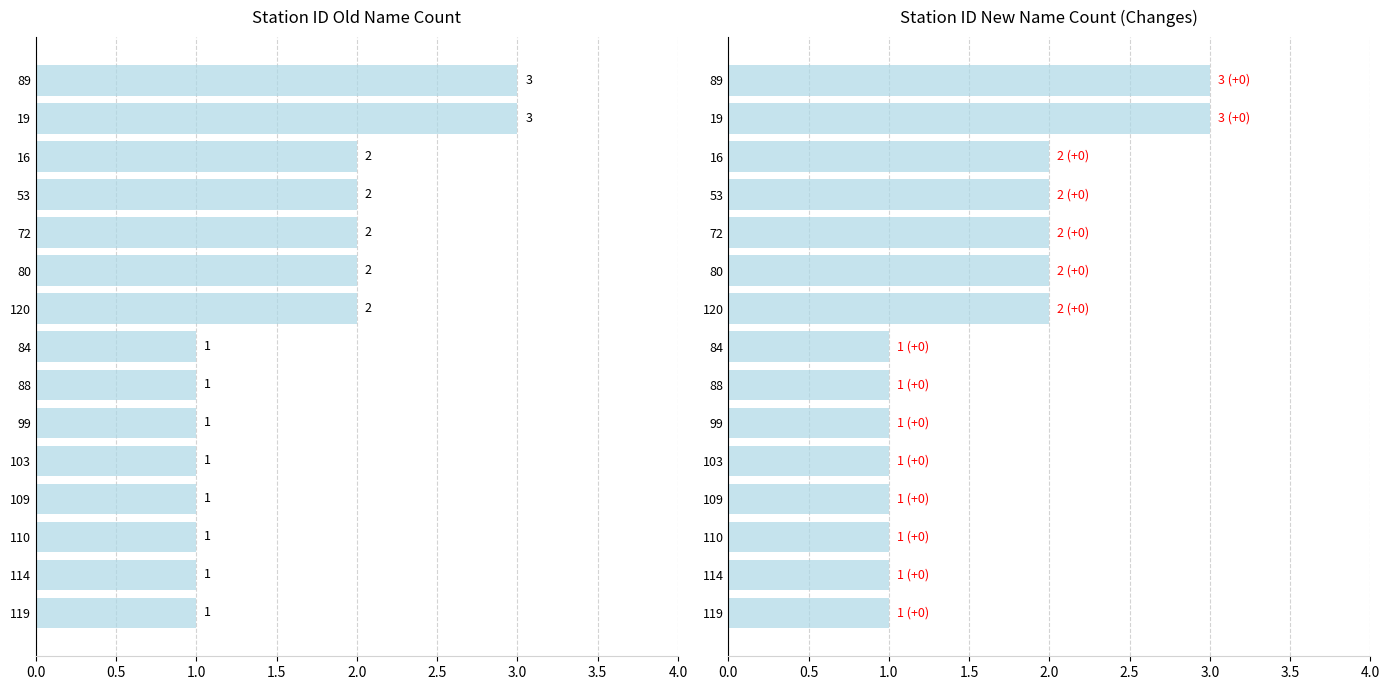

Is it true that New name count equals 2 at 114?

False